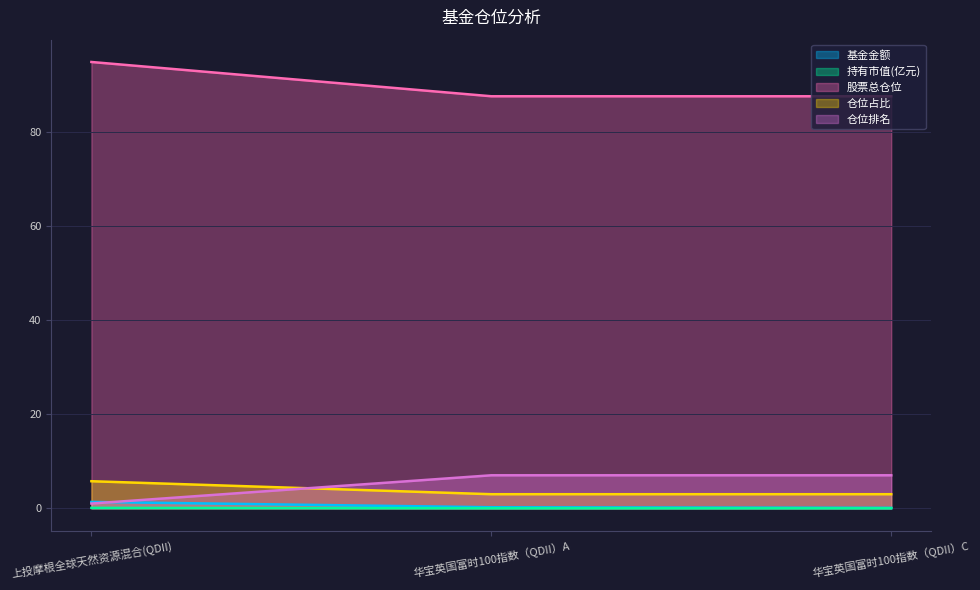

The 股票总仓位 series shows 94.8 at 上投摩根全球天然资源混合(QDII). True or false?

True